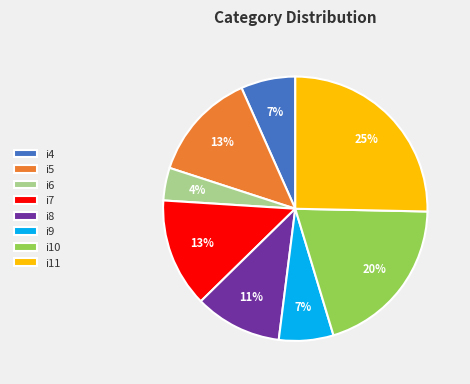

True or false: i5 accounts for 4% of the total.

False